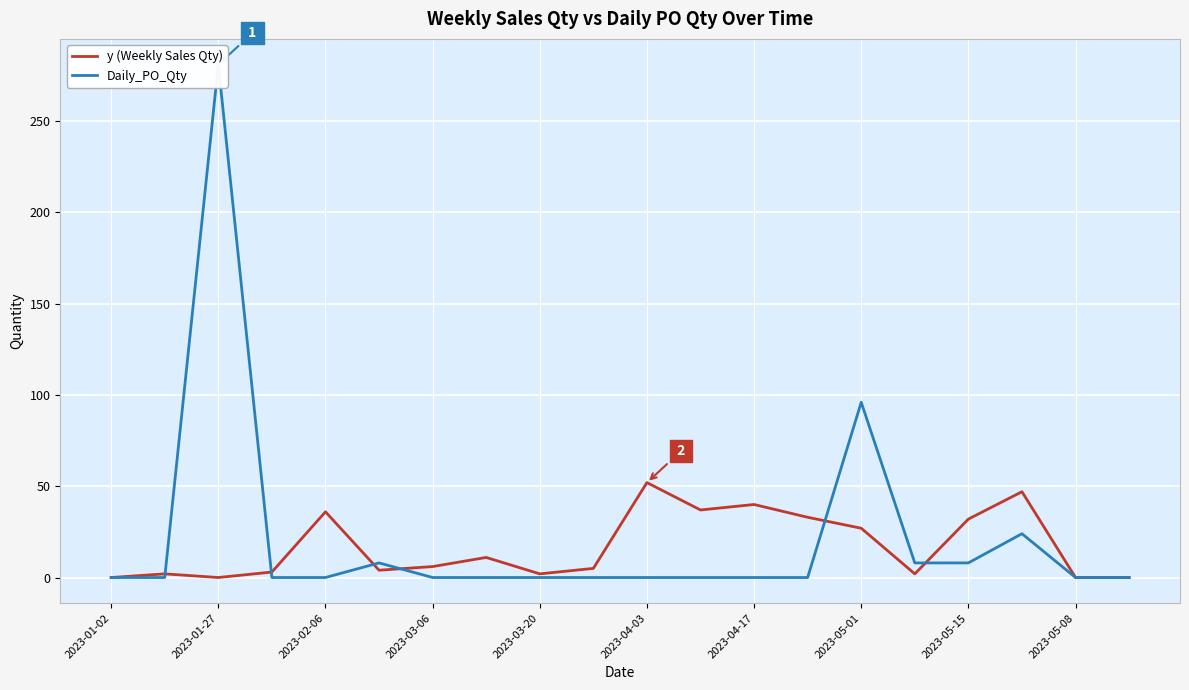

What are all the series names shown in the legend?

y (Weekly Sales Qty), Daily_PO_Qty